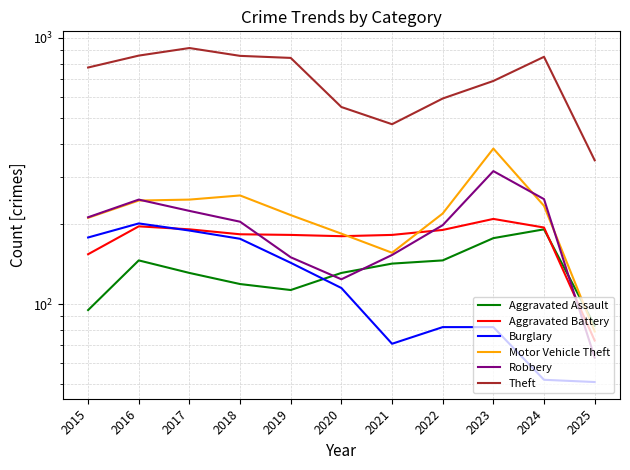

Is it true that Theft equals 855 at 2022?

False